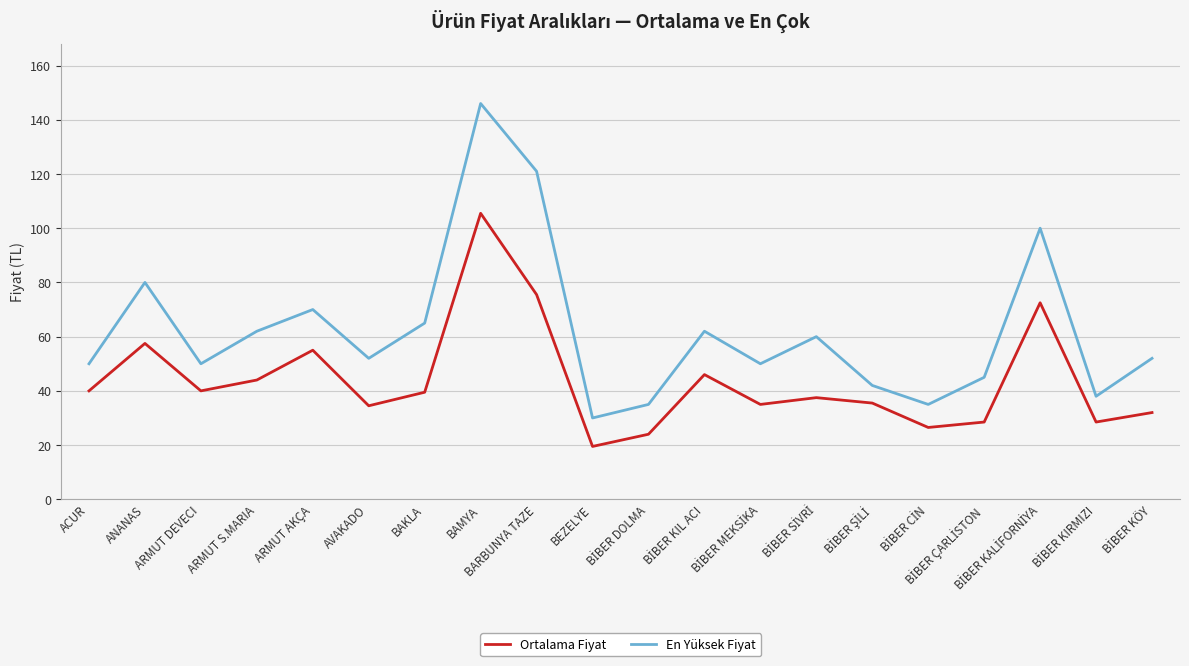

How many lines are shown in the chart?

2